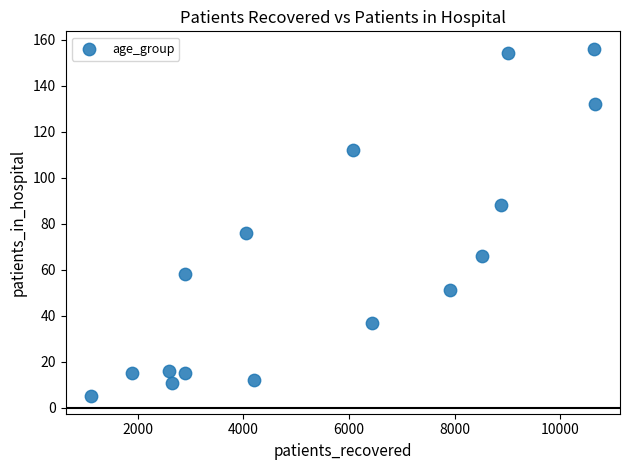

What Y value in the scatter plot is closest to 80?

76